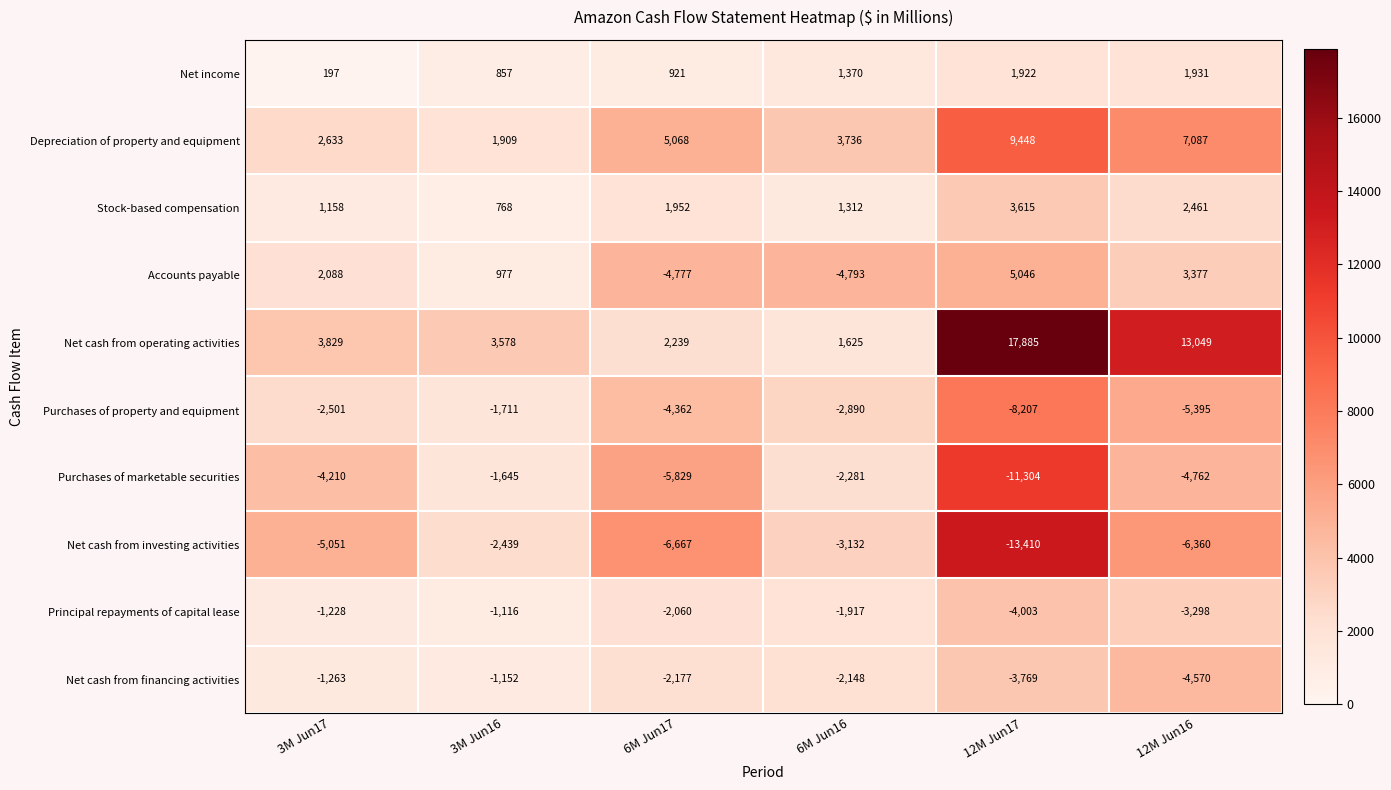

What is the maximum value shown in the chart?

17885